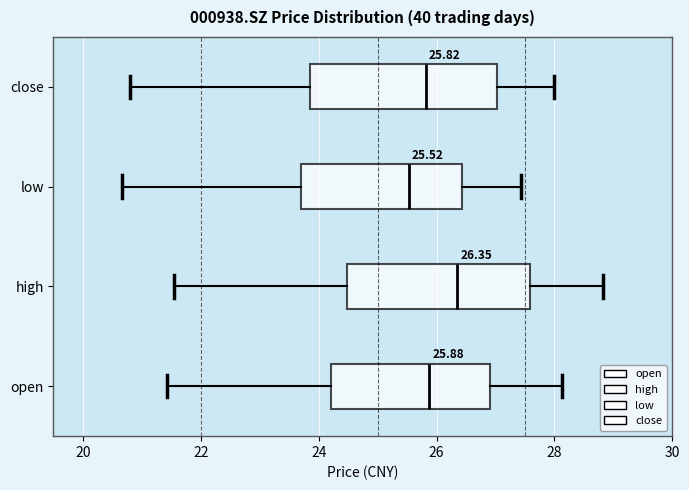

Which box has the furthest to the left median line?

low